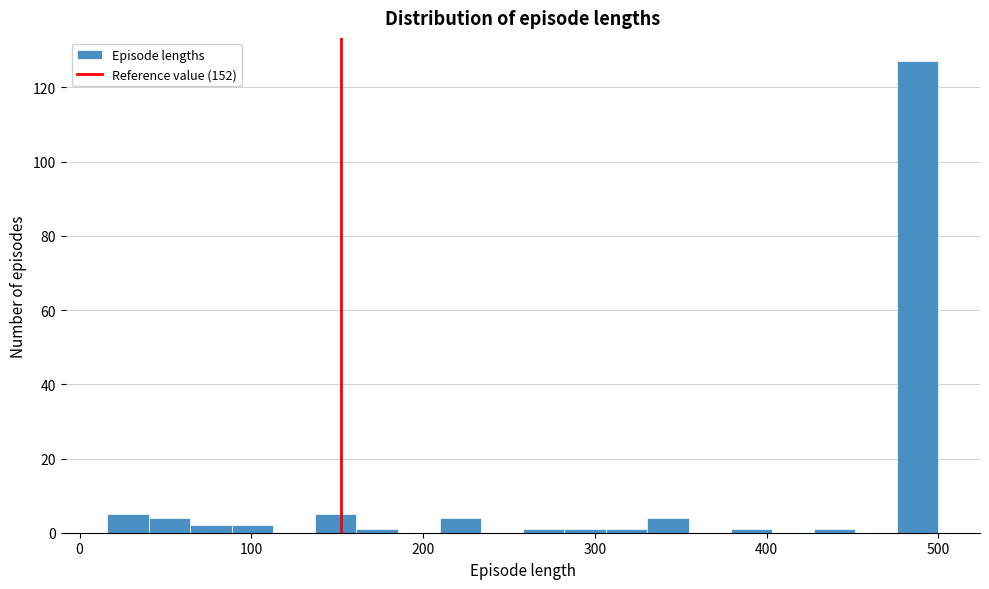

Read against the x-axis, roughly where is the centre of the tallest bar?

490